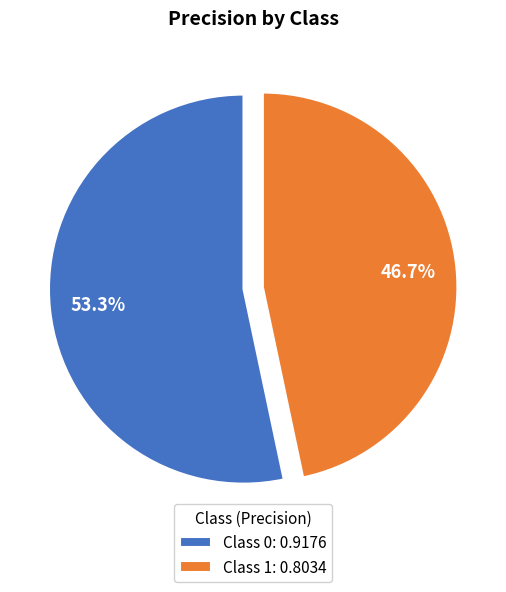

Which has a higher value, Class 1: 0.8034 or Class 0: 0.9176?

Class 0: 0.9176